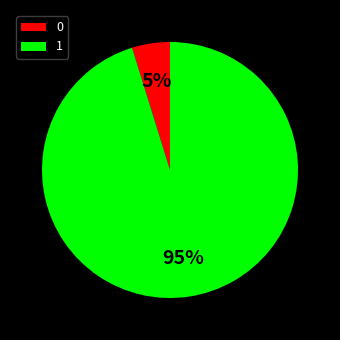

Do 0 and 1 together represent more than half of the pie?

Yes